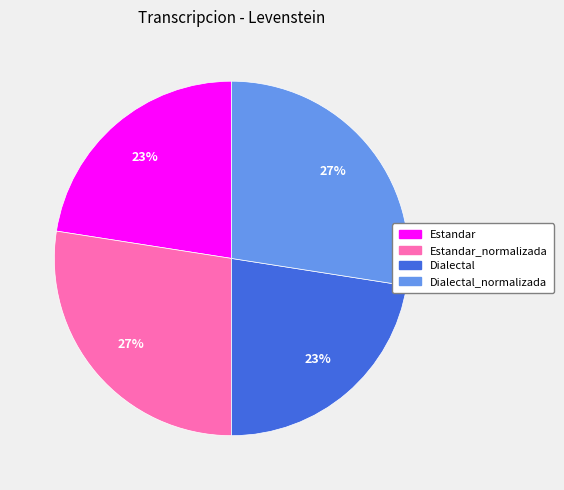

How many slices are in this pie chart?

4